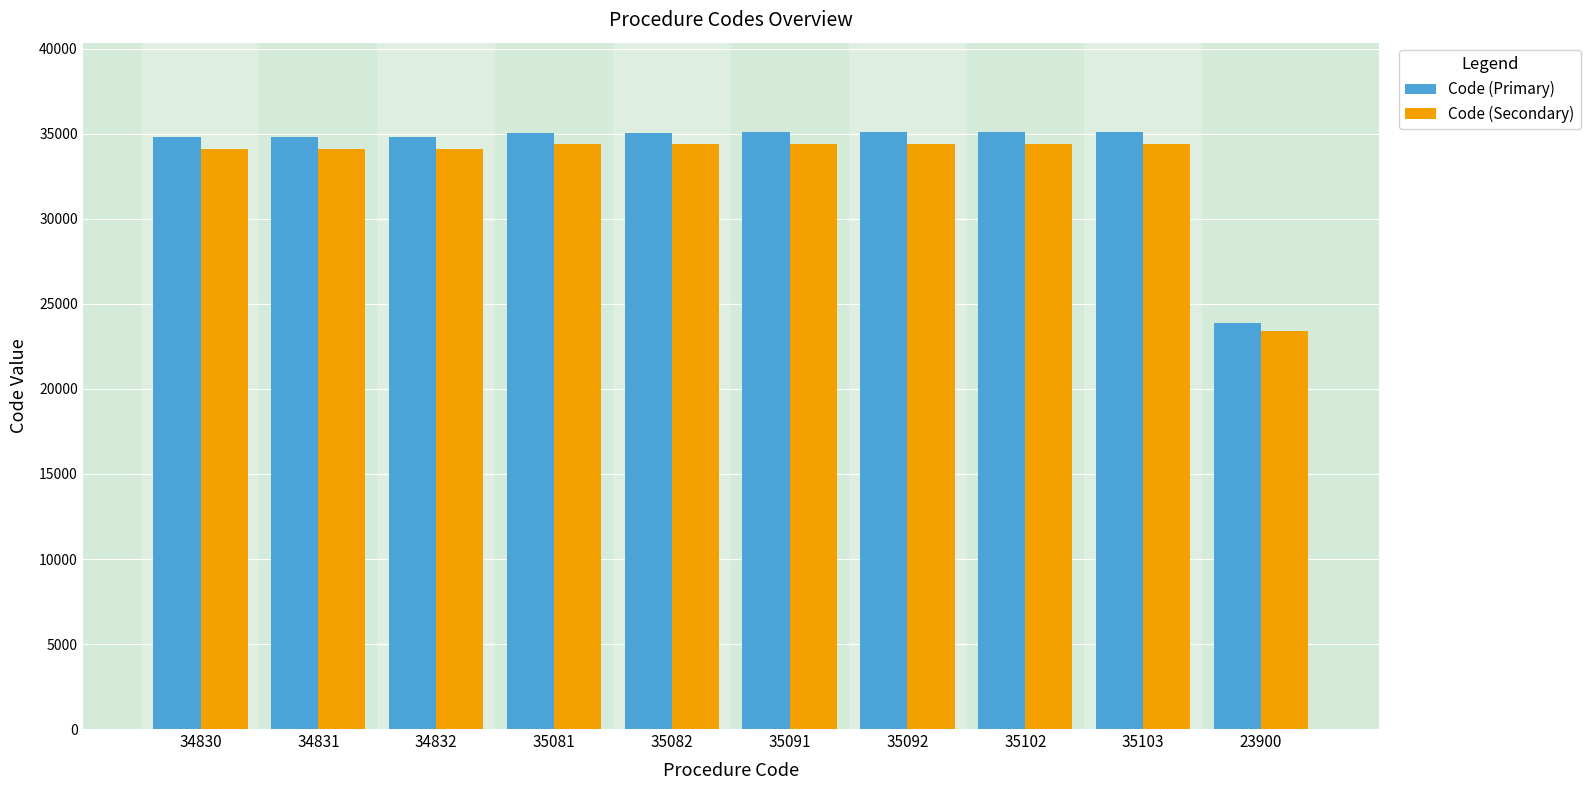

Which series has the widest spread of values?

Code (Primary)